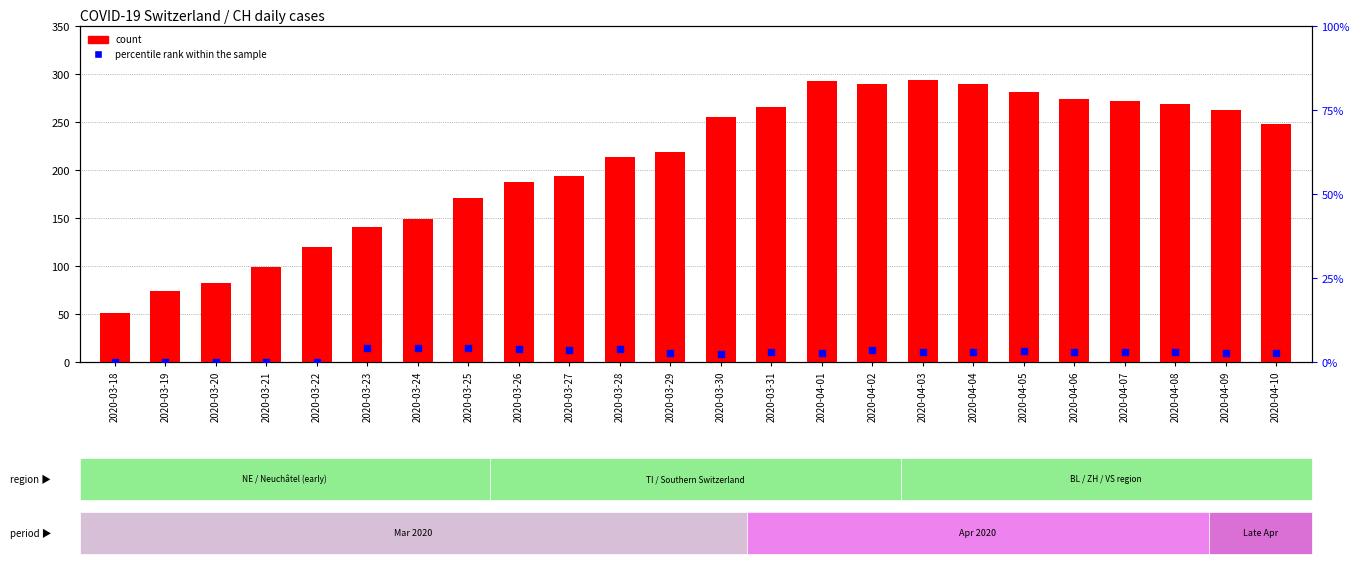

Which series contains the lowest Y value?

percentile rank within the sample